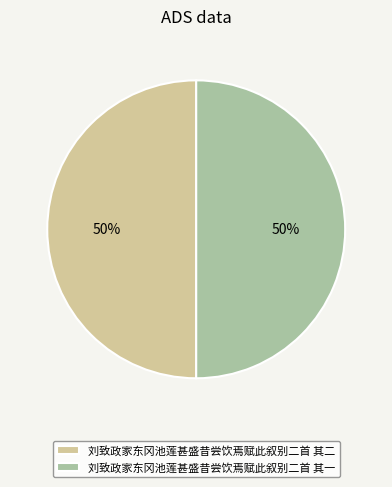

How many segments does this pie chart have?

2